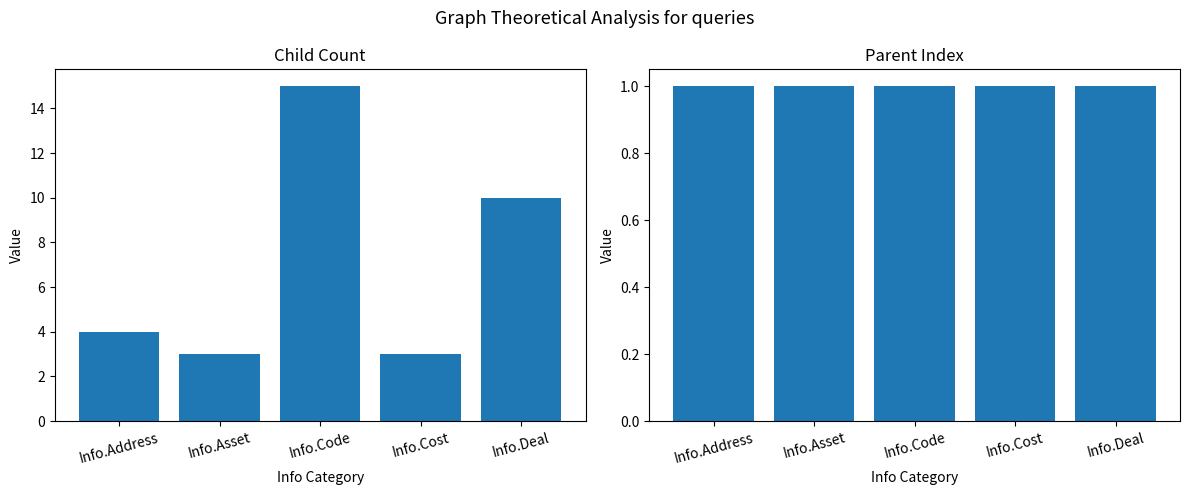

Which series has the largest range (max minus min)?

Child Count